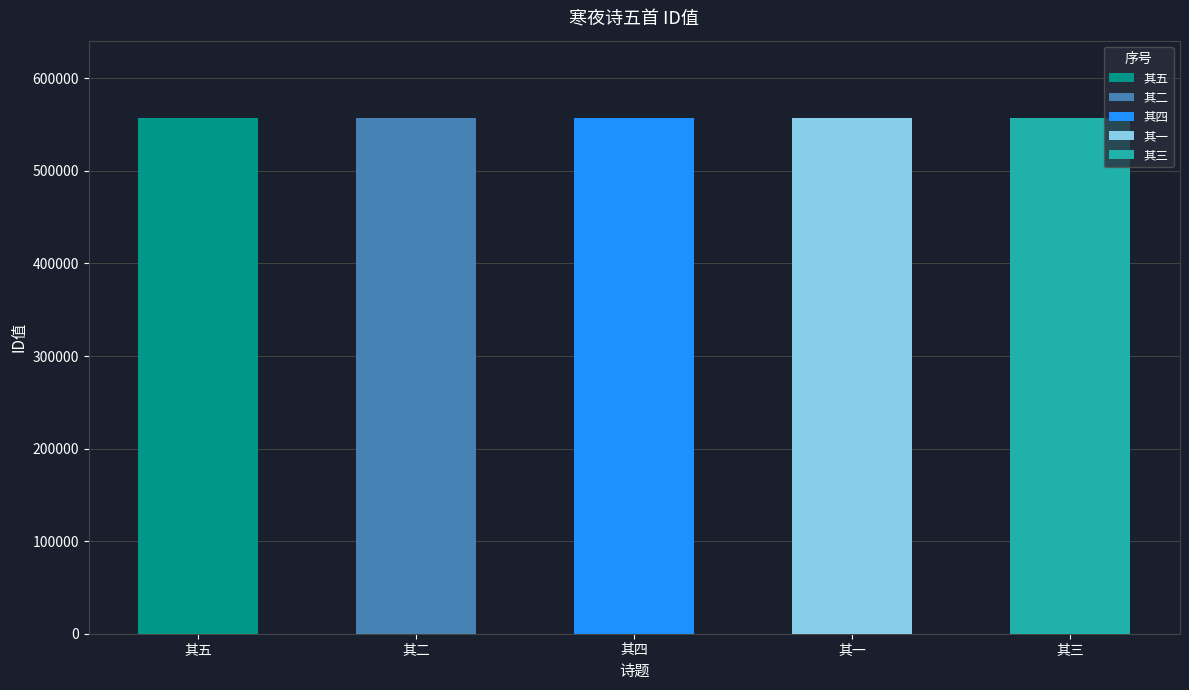

How many categories are shown in the chart?

5